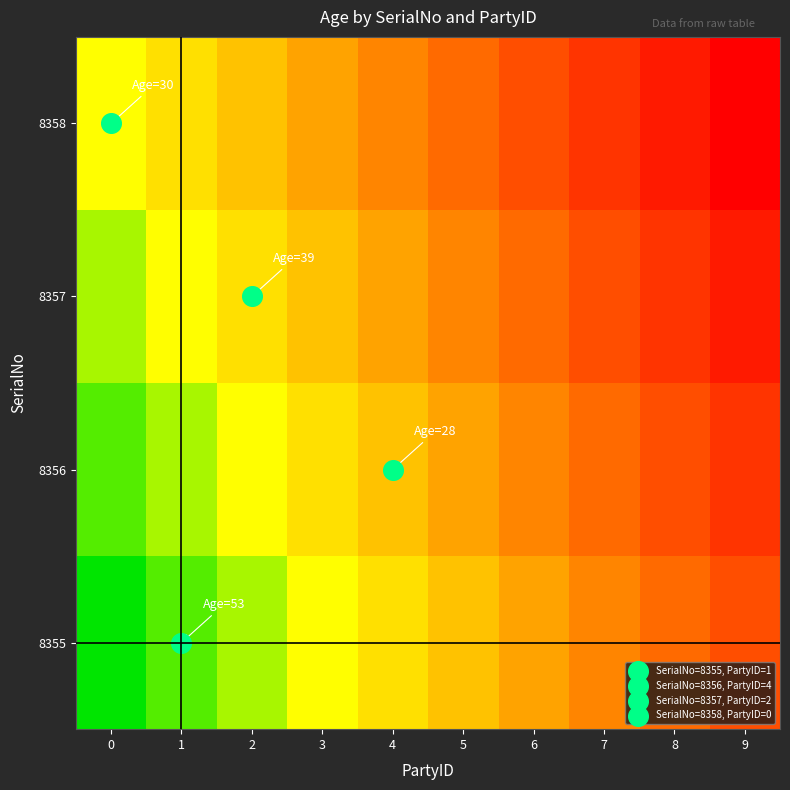

At 6, list the series in order from smallest to largest.

8355, 8356, 8357, 8358